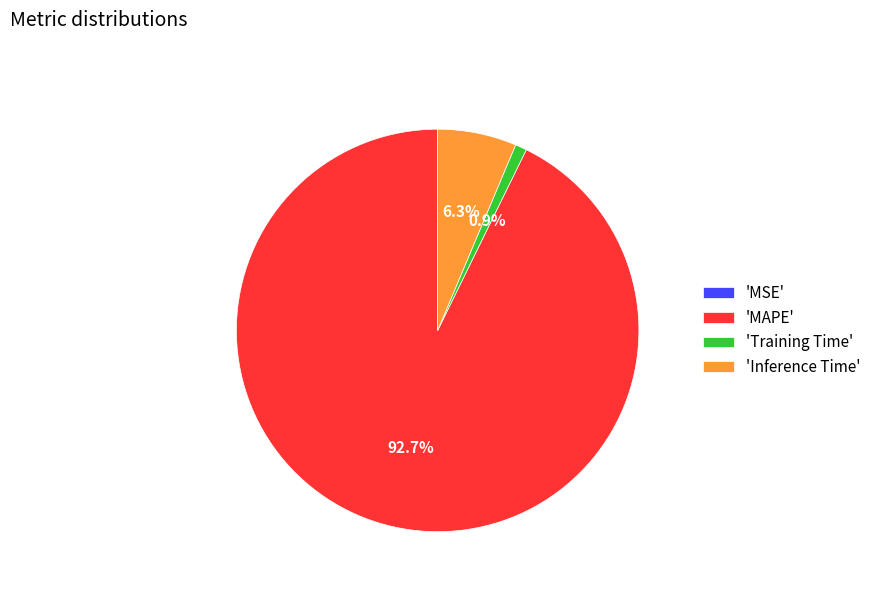

Between 'MAPE' and 'Training Time', which is larger?

'MAPE'